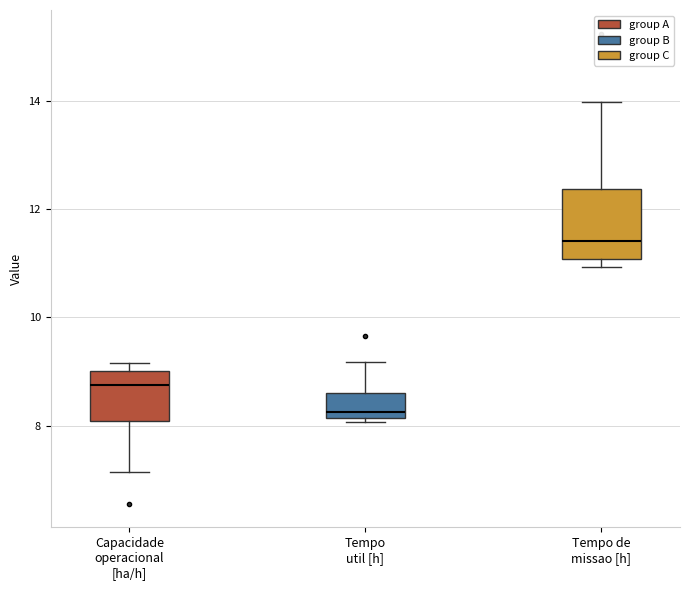

Reading left to right, transcribe this box plot: for each box, give where its median line is, the range the box spans, and where its two whiskers end, as read against the y-axis. The values are not printed on the chart, so give them approximately, as read against the axis.

Capacidade operacional [ha/h]: median 8.8, box 8.0 to 9.0, whiskers 7.2 to 9.2
Tempo util [h]: median 8.2 (just above the box's lower edge), box 8.2 to 8.6, whiskers 8.0 to 9.2
Tempo de missao [h]: median 11.4, box 11.0 to 12.4, whiskers 11.0 (just below the box's lower edge) to 14.0